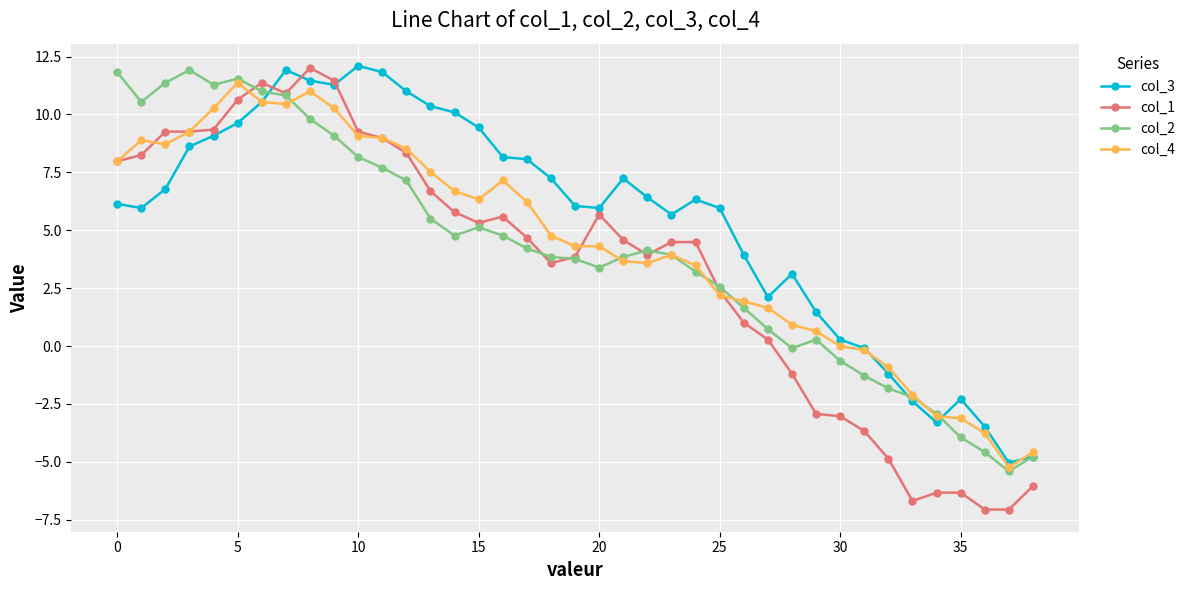

Which series has the largest range (max minus min)?

col_1